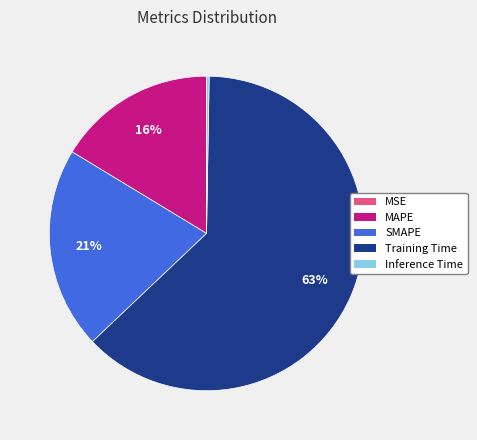

Which has a higher value, SMAPE or Training Time?

Training Time